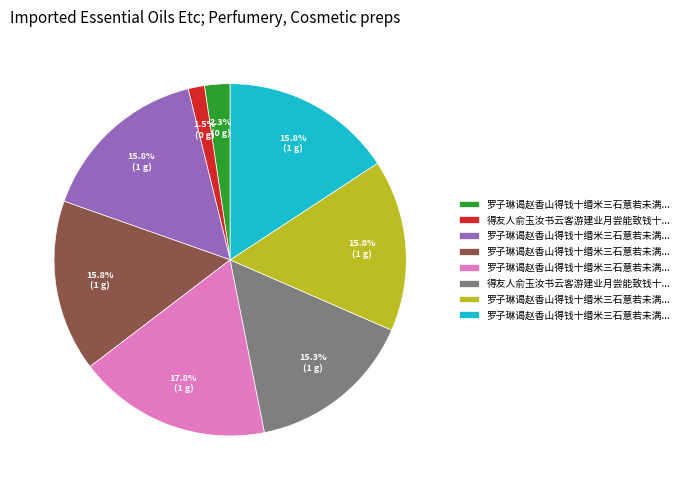

Does any single category account for the majority?

No